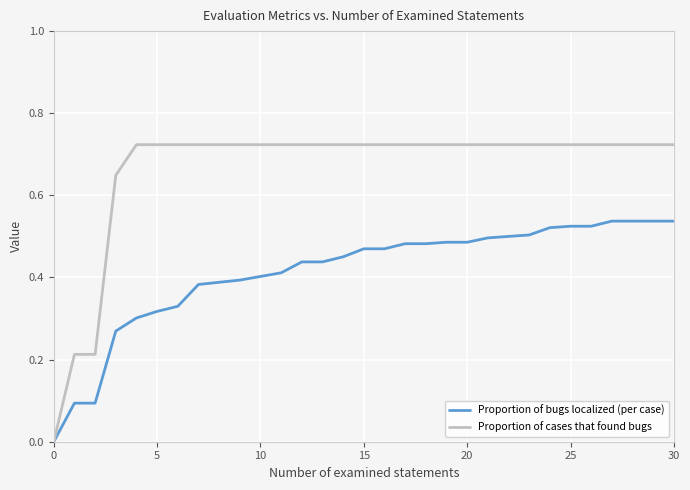

Which series has the largest total across all categories?

Proportion of cases that found bugs